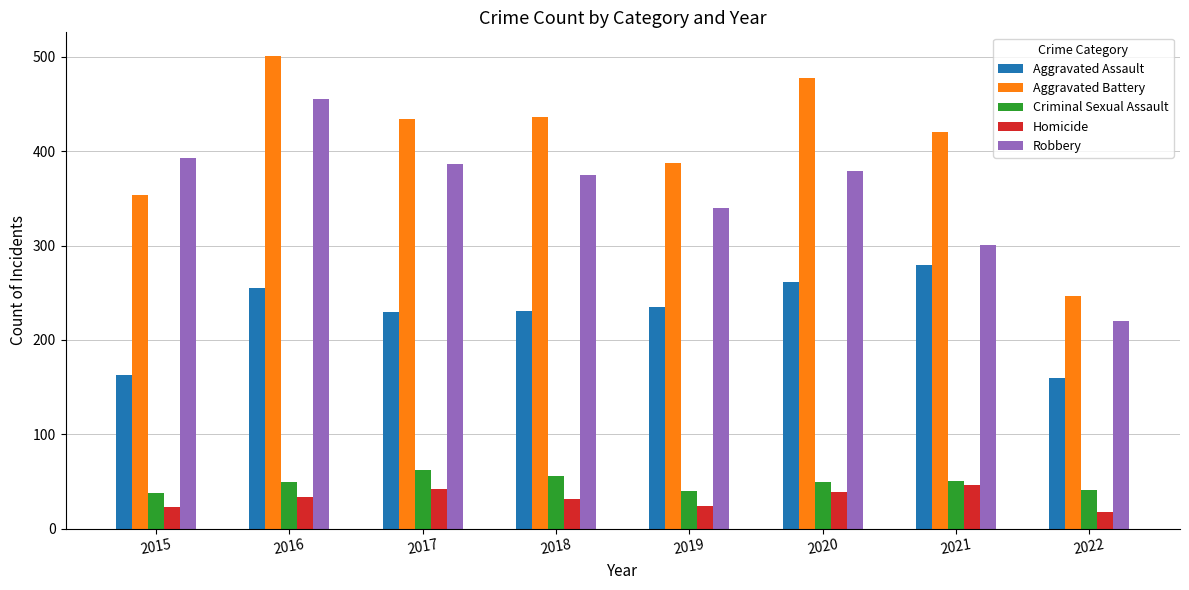

What is the approximate value of Aggravated Assault at 2021, to the nearest 50?

300